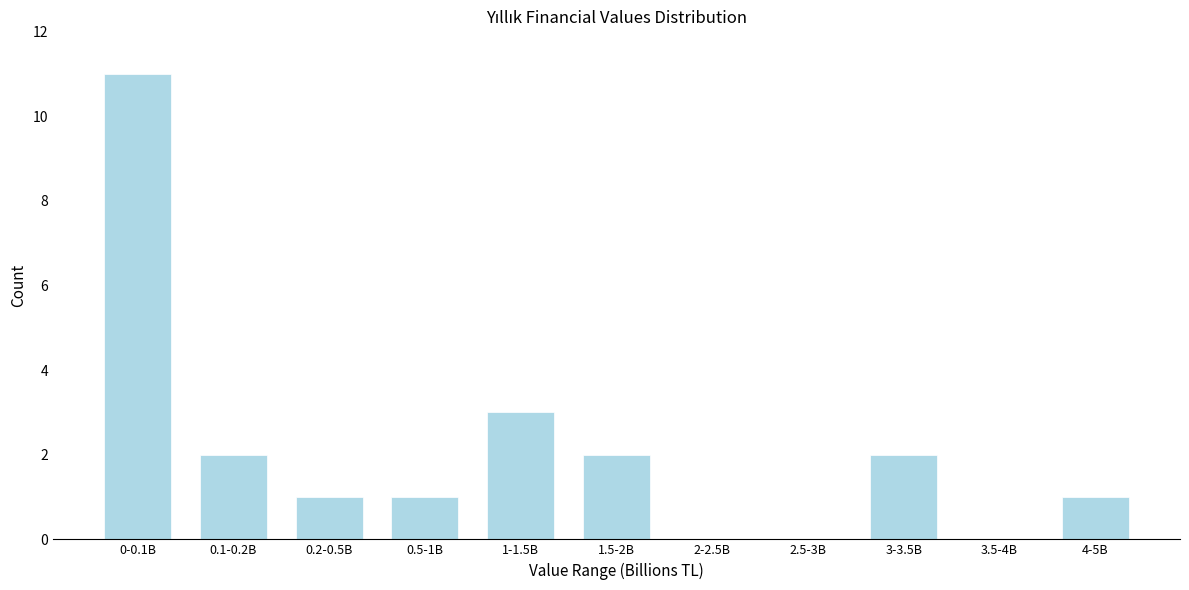

Reading left to right, what are all the values shown in this chart?

0-0.1B=11	0.1-0.2B=2	0.2-0.5B=1	0.5-1B=1	1-1.5B=3	1.5-2B=2	2-2.5B=0	2.5-3B=0	3-3.5B=2	3.5-4B=0	4-5B=1